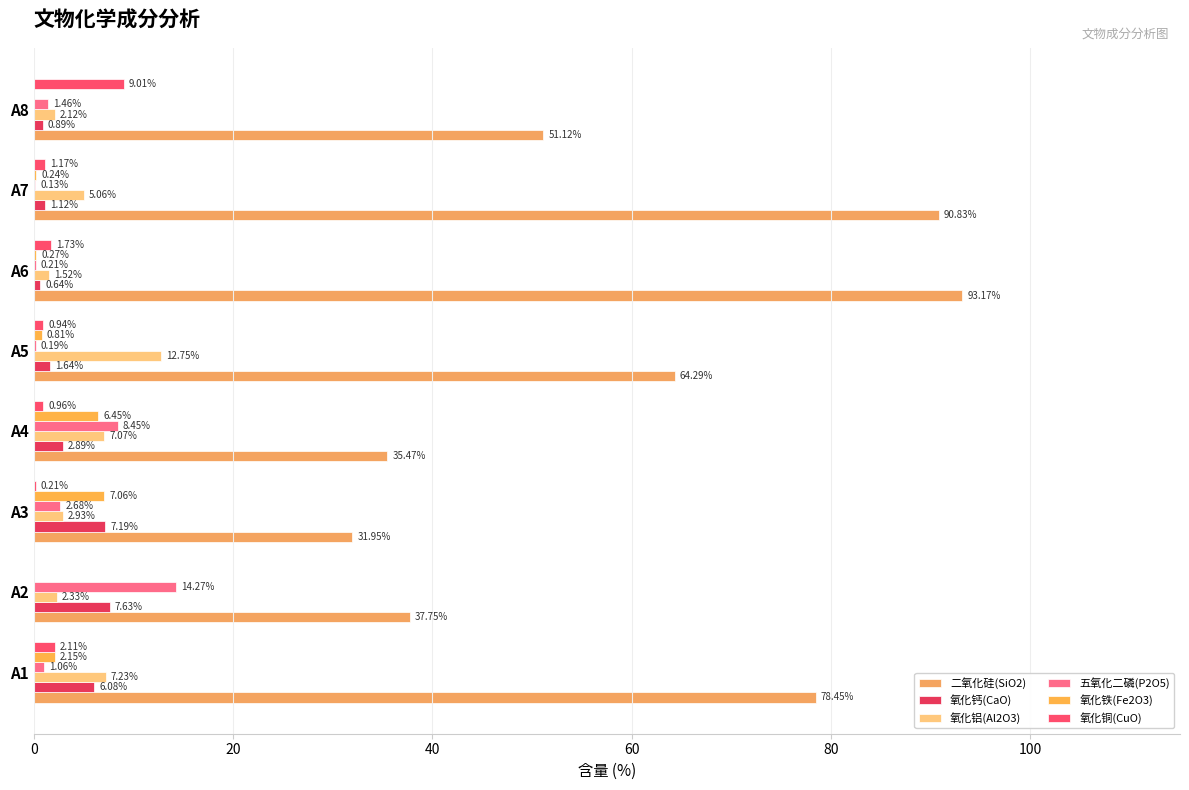

Count the number of categories in the chart.

8